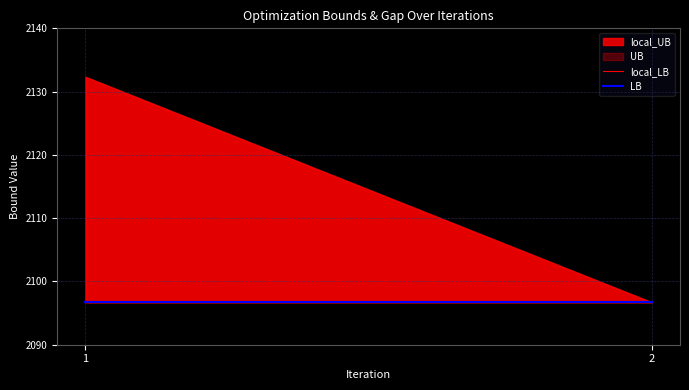

At 1, list the series in order from largest to smallest.

local_UB, UB, local_LB, LB